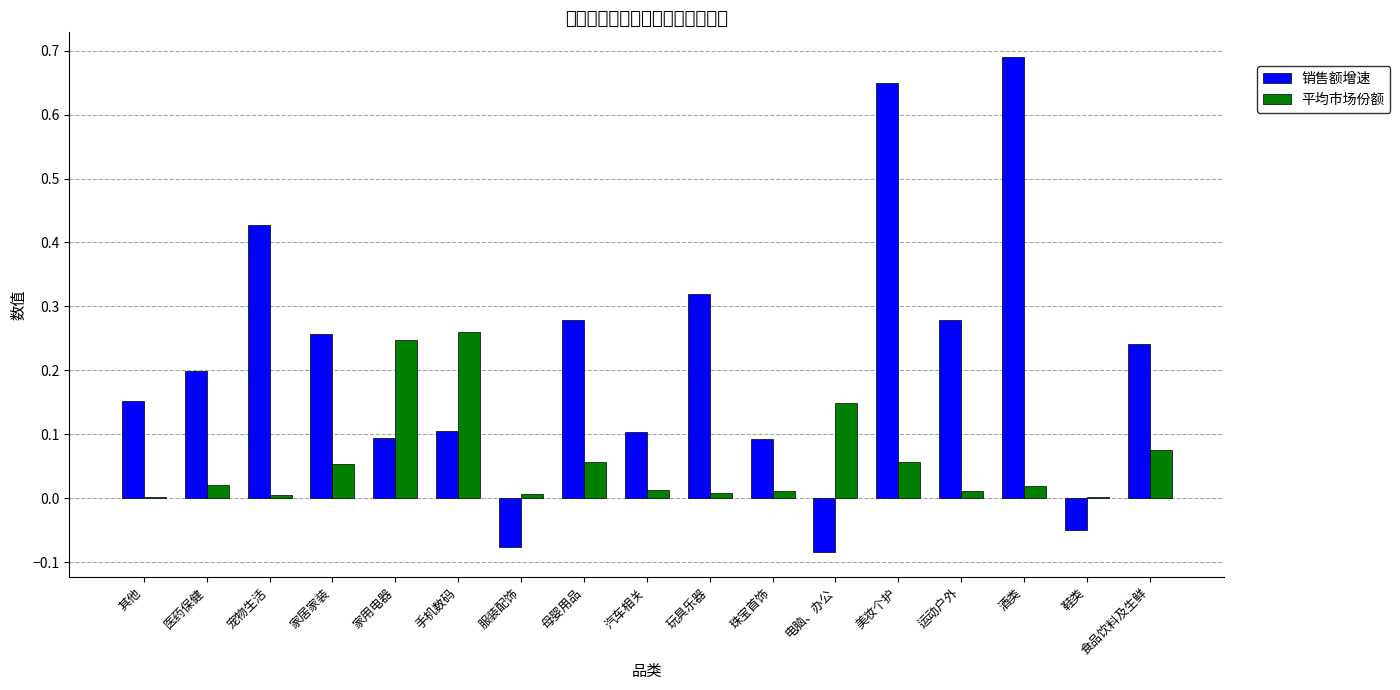

How many bars are there in total?

34